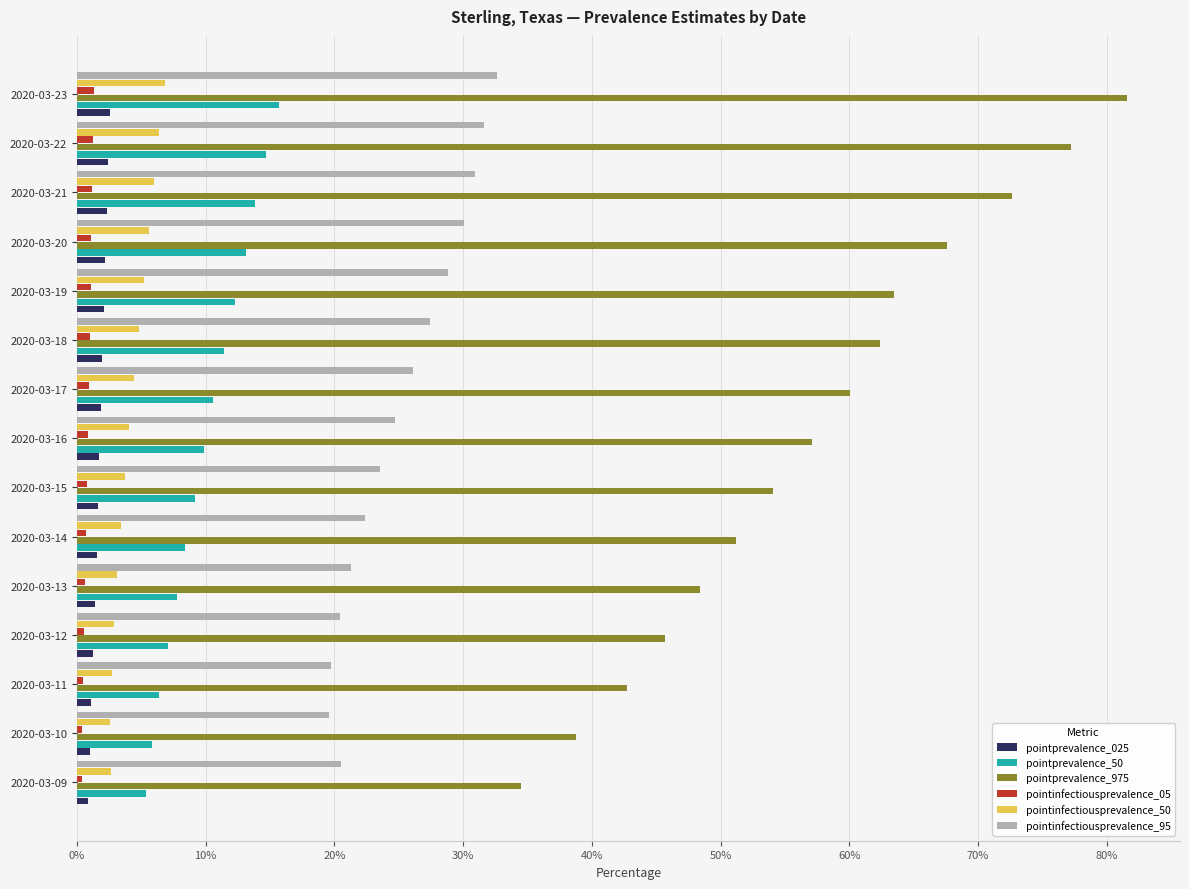

What are all the series names shown in the legend?

pointprevalence_025, pointprevalence_50, pointprevalence_975, pointinfectiousprevalence_05, pointinfectiousprevalence_50, pointinfectiousprevalence_95